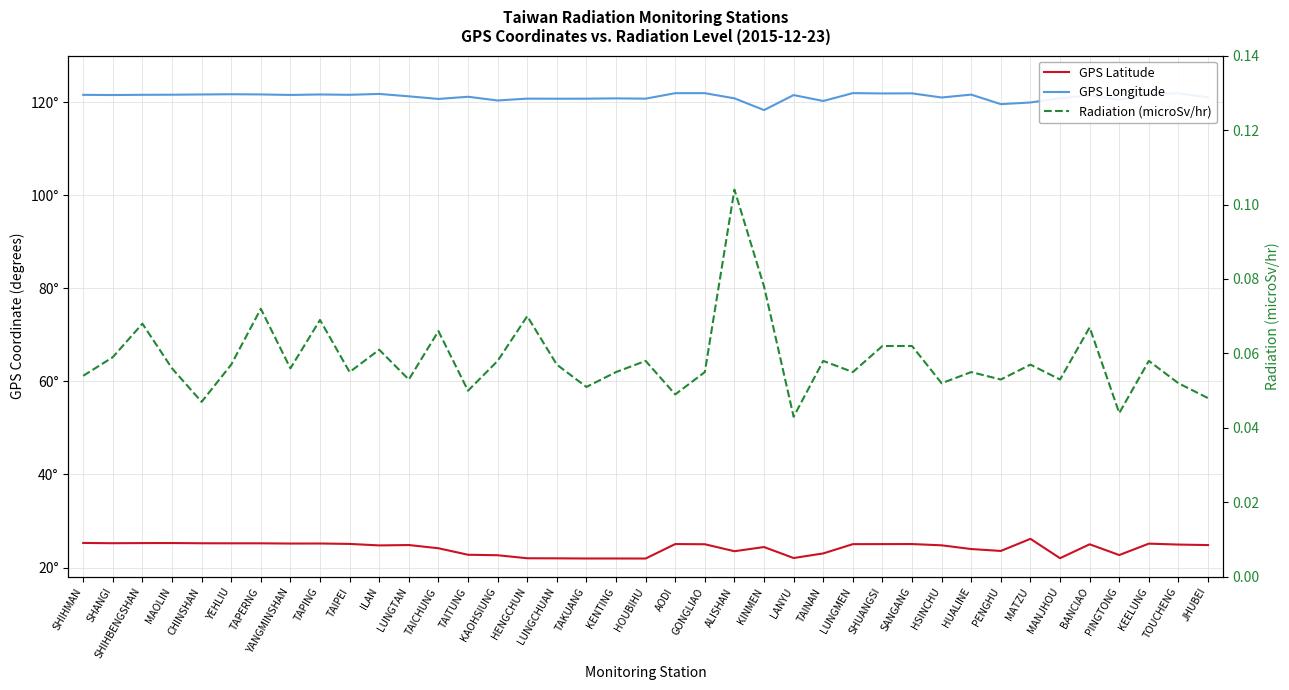

True or false: Radiation (microSv/hr) and GPS Latitude intersect in this chart.

False